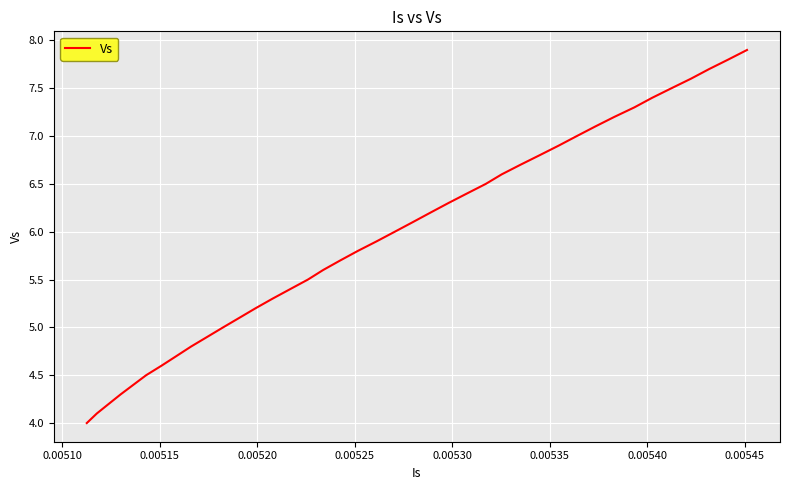

What is the smallest value displayed?

4.0